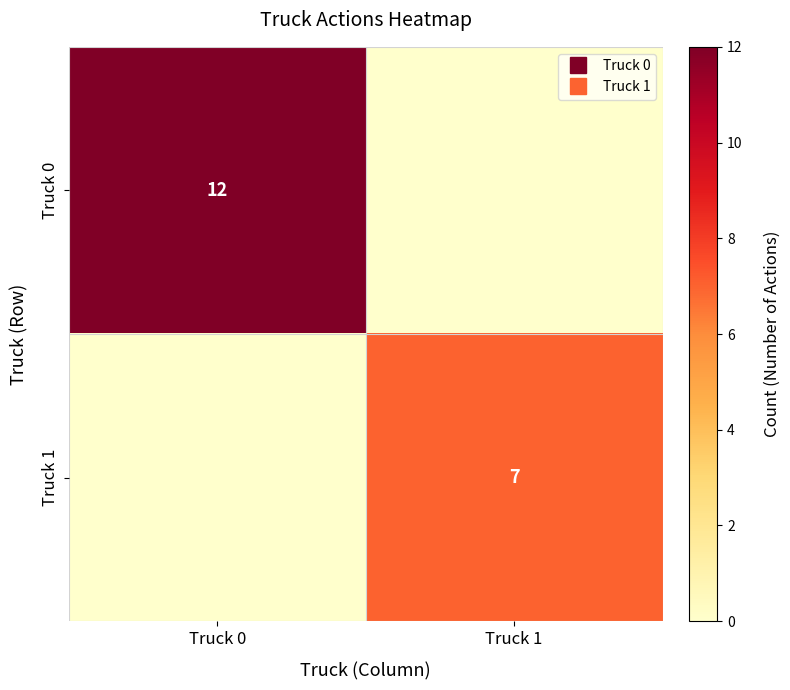

Which category has the lowest value across all series?

Truck 1